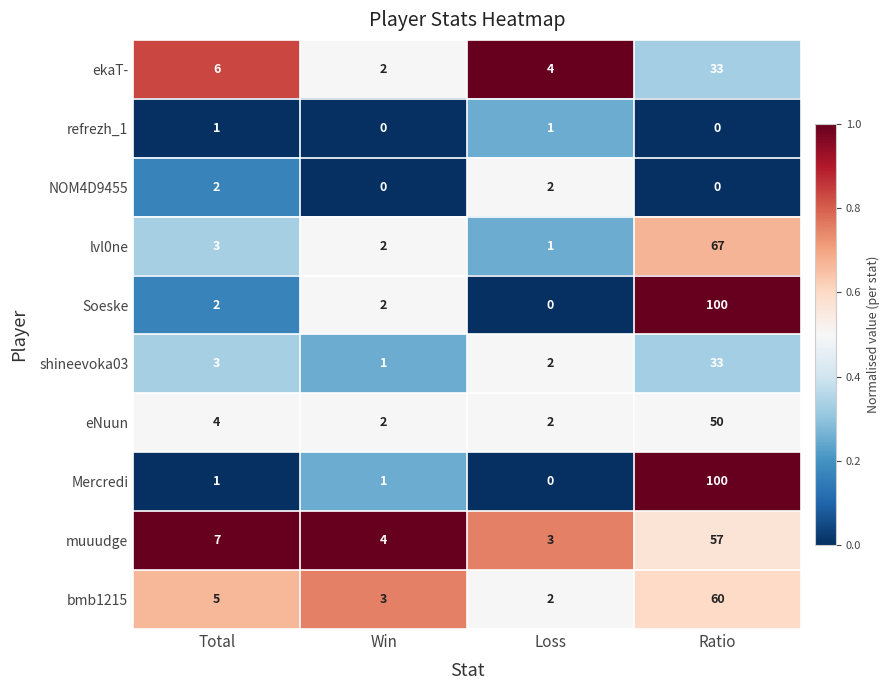

Count the number of categories in the chart.

4